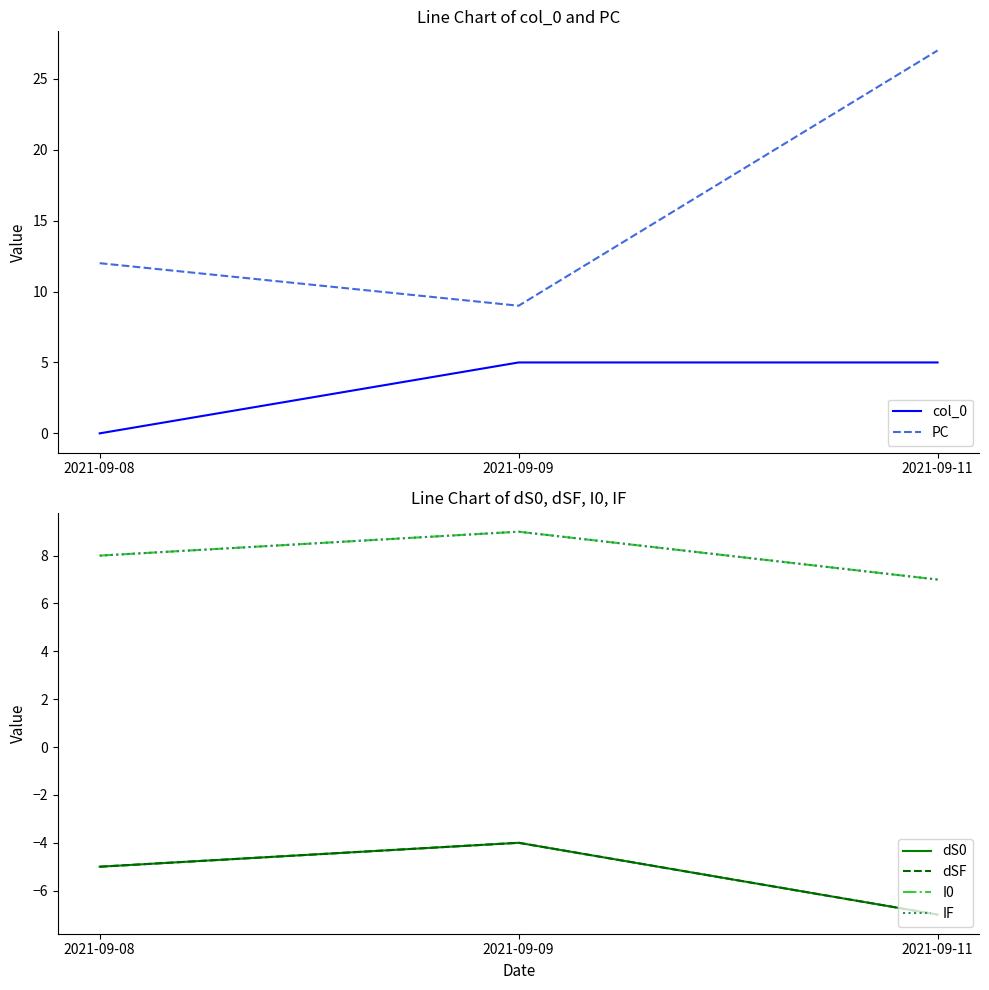

Rank the series by their maximum value, from highest to lowest.

PC, I0, IF, col_0, dS0, dSF